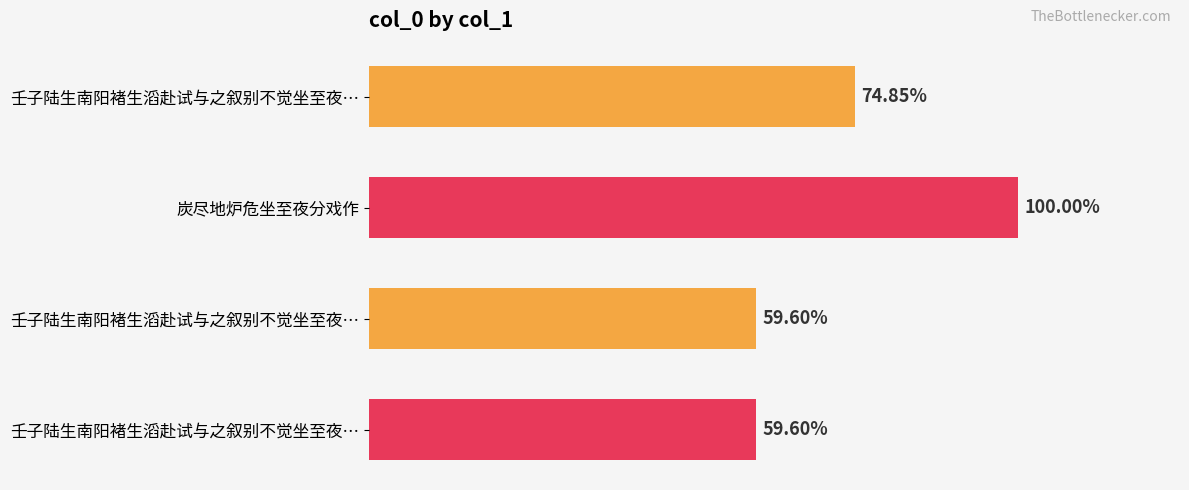

Does the chart contain any negative values?

No